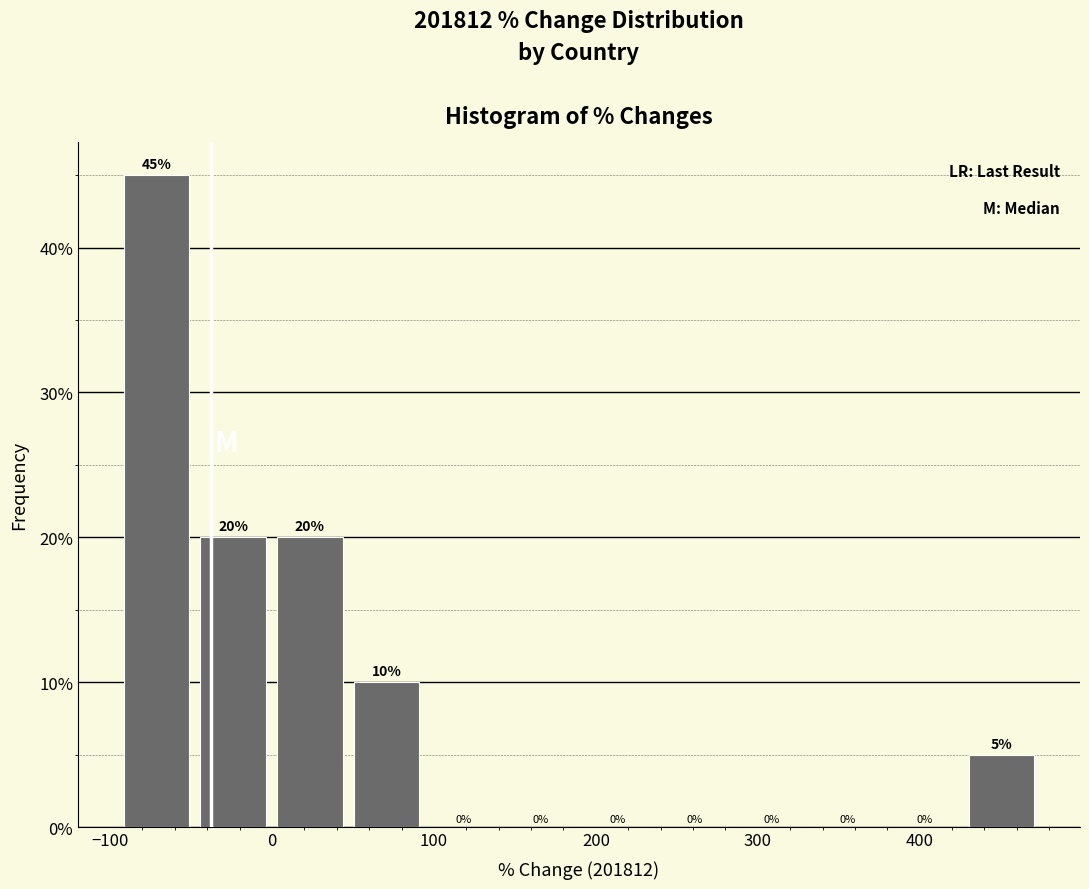

Over which range of the x-axis is the bar tallest?

-100 to -50